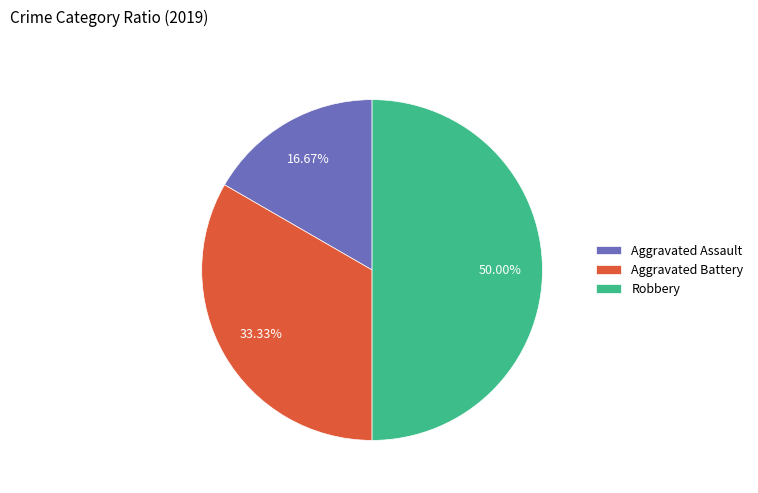

Between Aggravated Assault and Aggravated Battery, which is larger?

Aggravated Battery